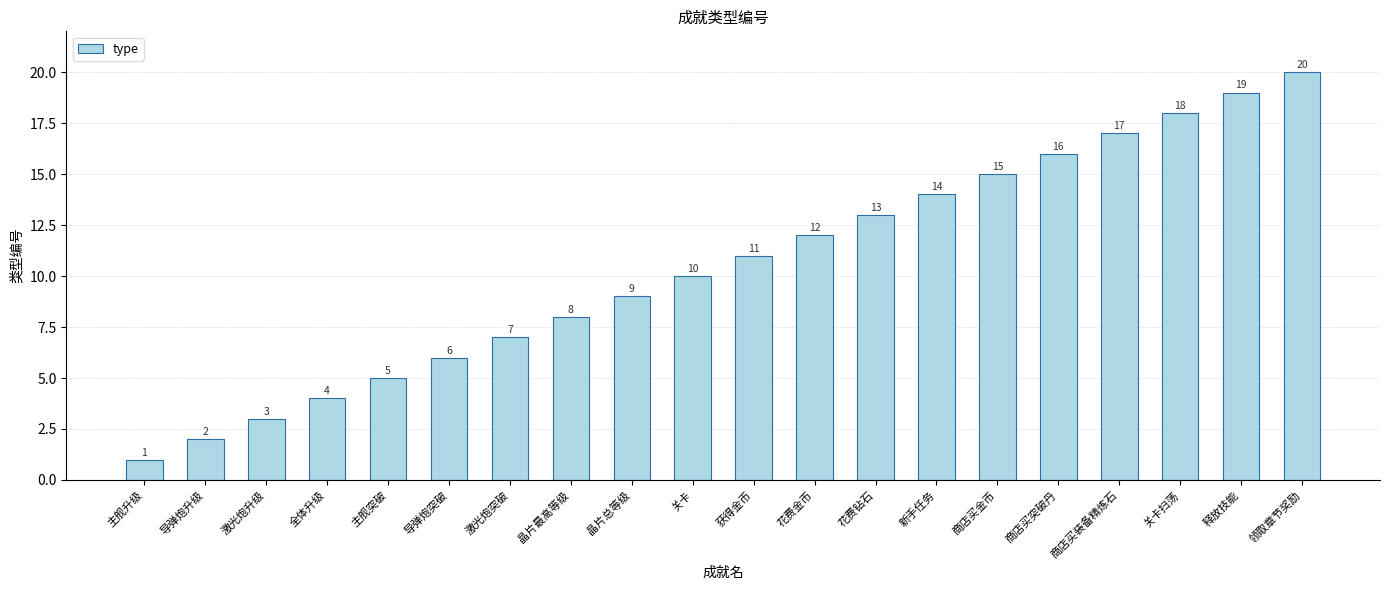

Is it true that the value at 新手任务 is 14?

True